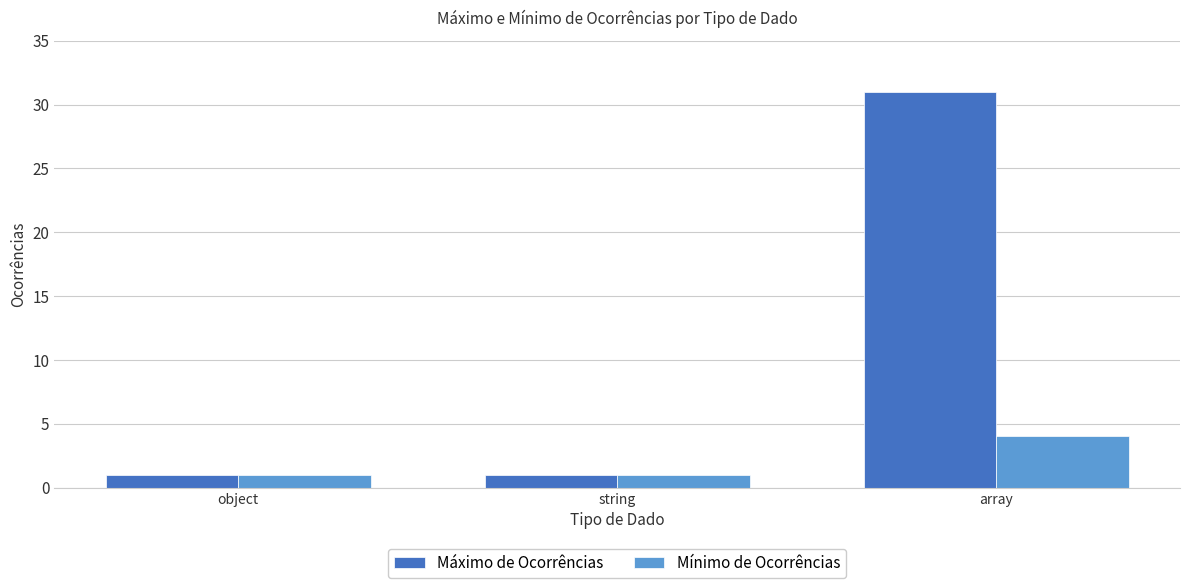

What position from the right is array?

1